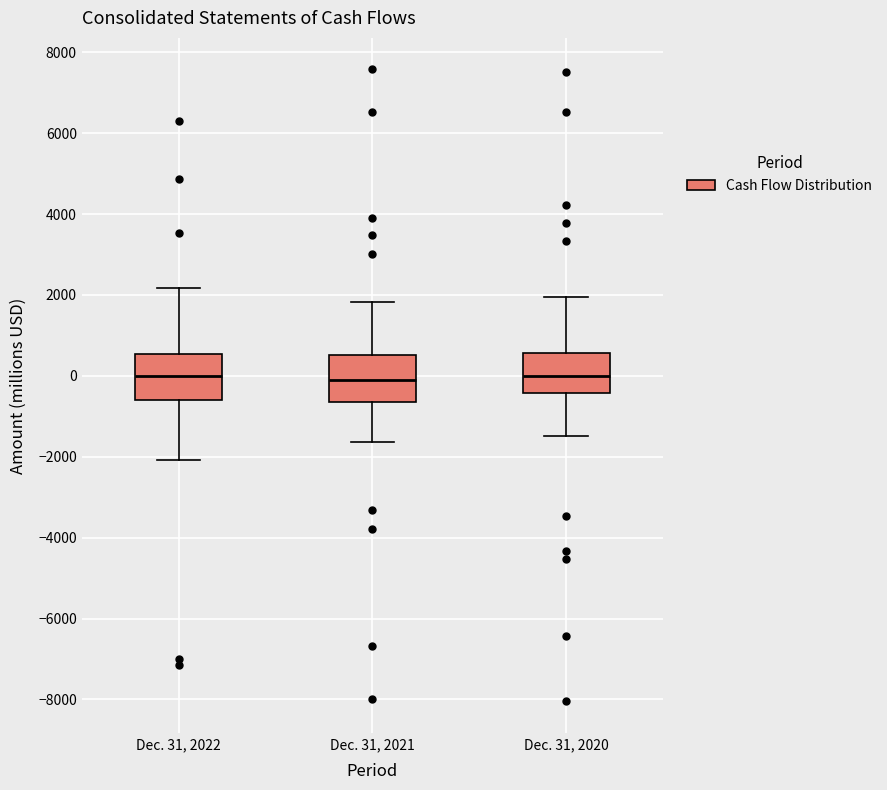

Reading left to right, read every box against the y-axis: the position of its median line, the range the box covers, and the ends of its whiskers. The values are not printed on the chart, so give them approximately, as read against the axis.

Dec. 31, 2022: median 0, box -600 to 600, whiskers -2000 to 2200
Dec. 31, 2021: median -200, box -600 to 600, whiskers -1600 to 1800
Dec. 31, 2020: median 0, box -400 to 600, whiskers -1400 to 2000